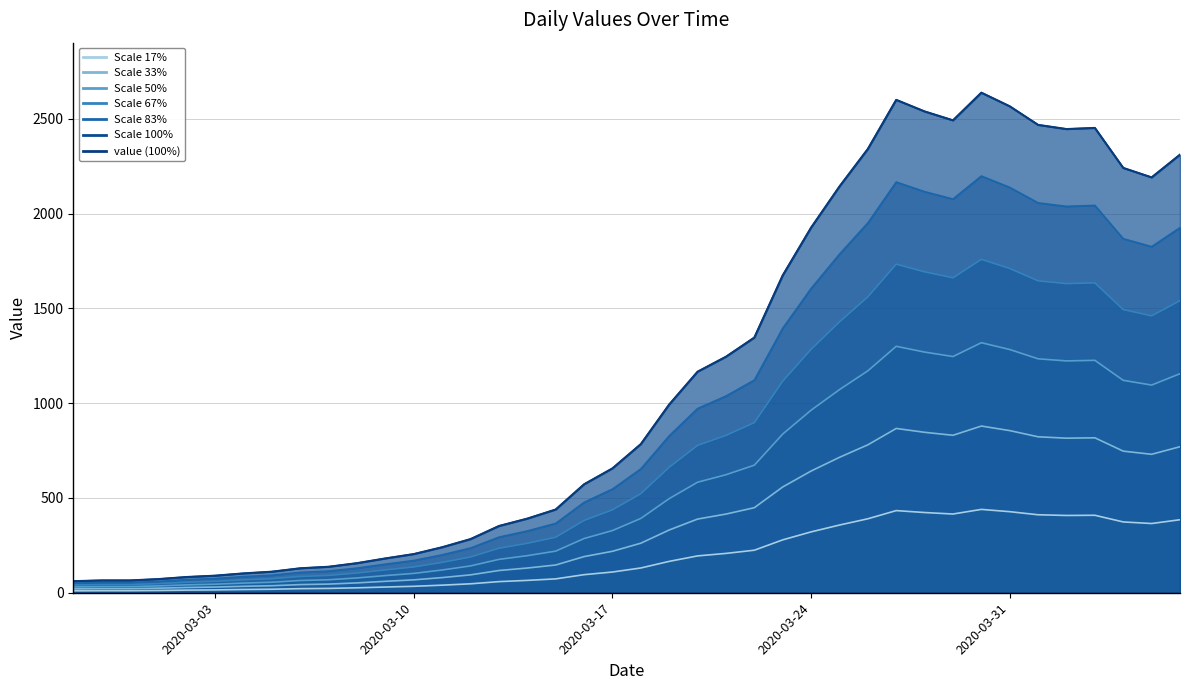

What is the smallest value displayed?

61